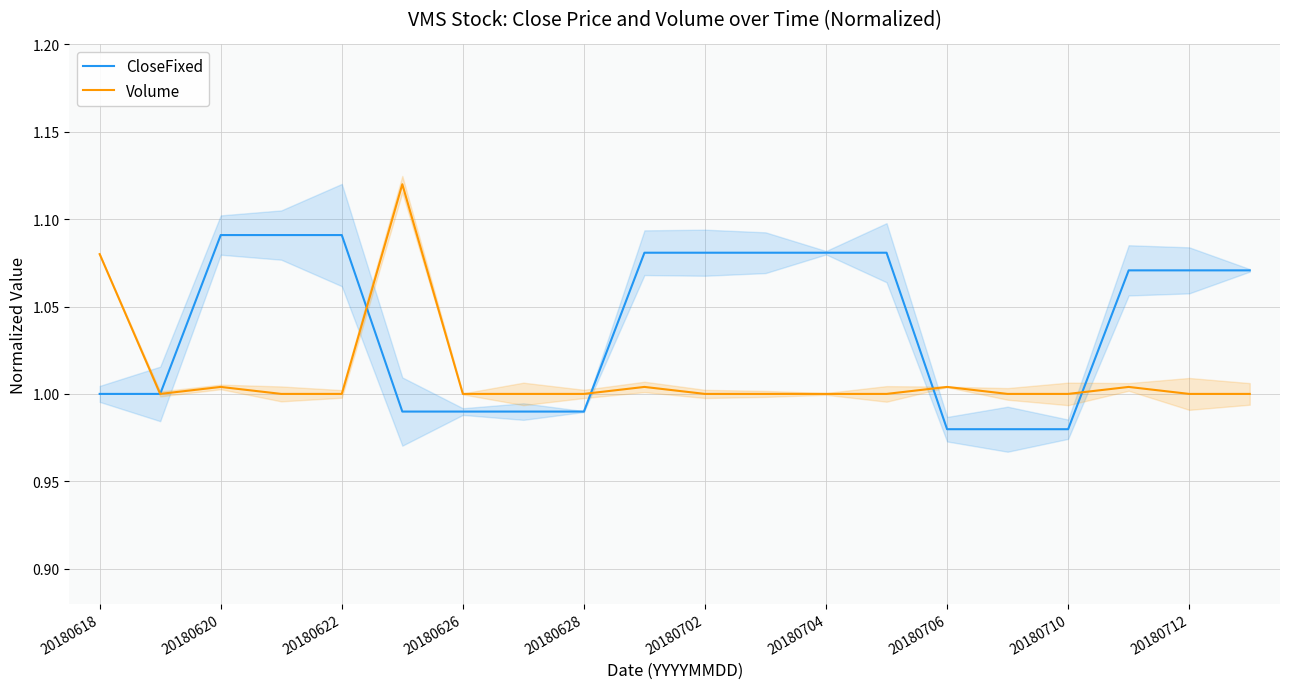

How many lines are shown in the chart?

2